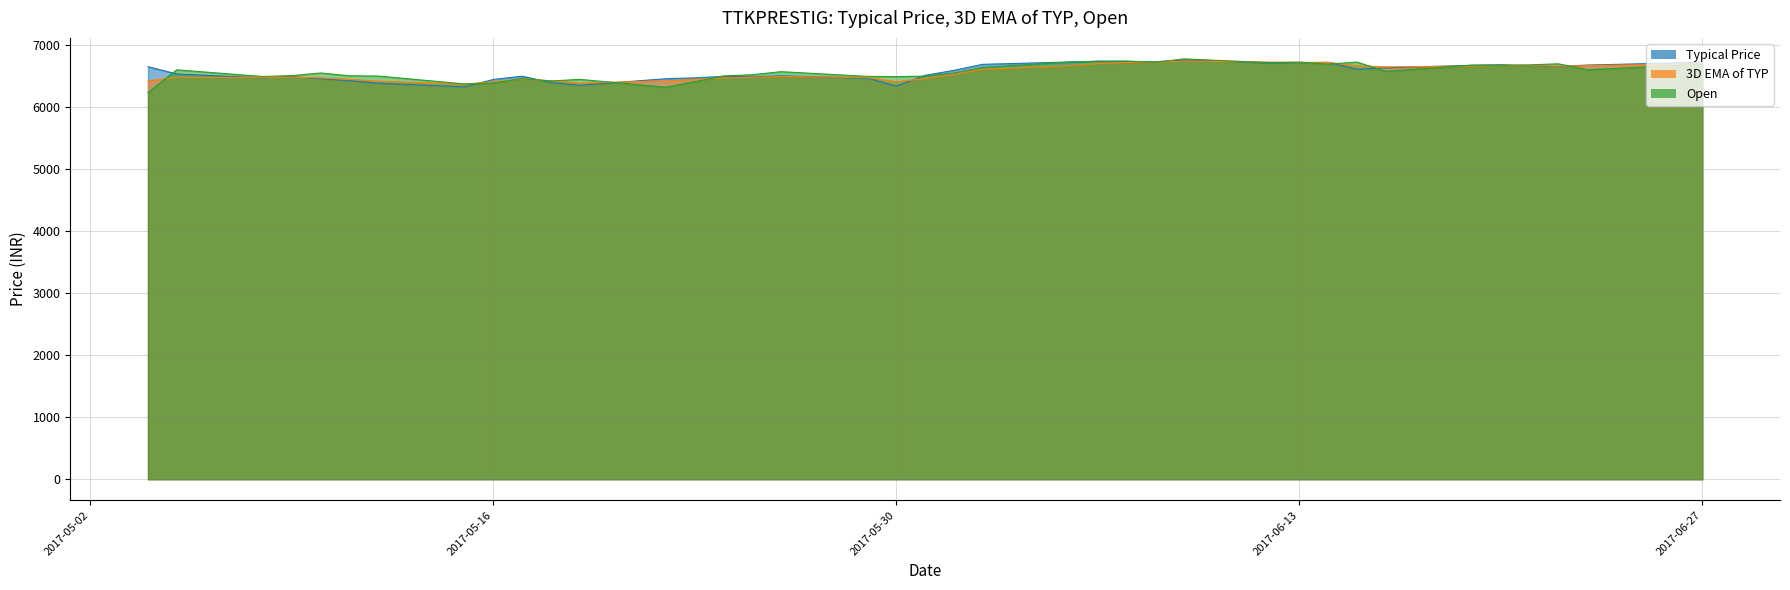

The value of Open at 2017-06-22 is 3575.2. True or false?

False